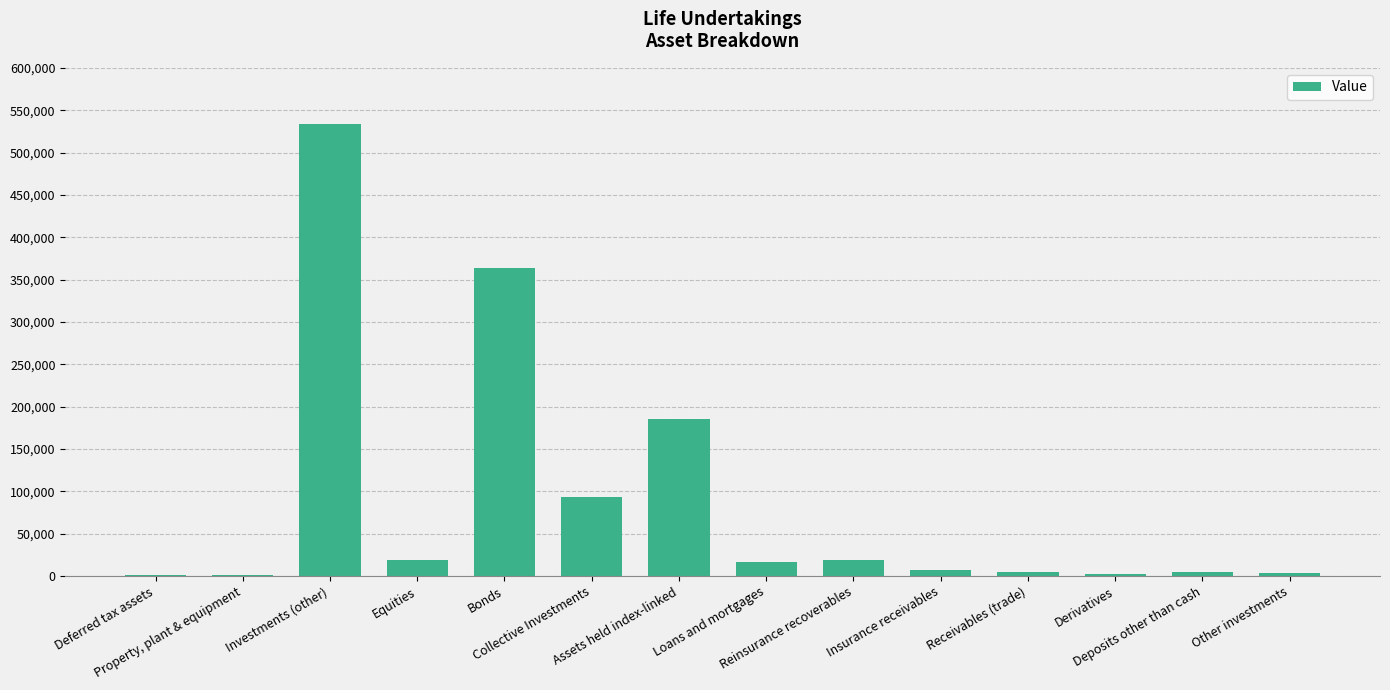

What is the maximum value shown in the chart?

533350.6